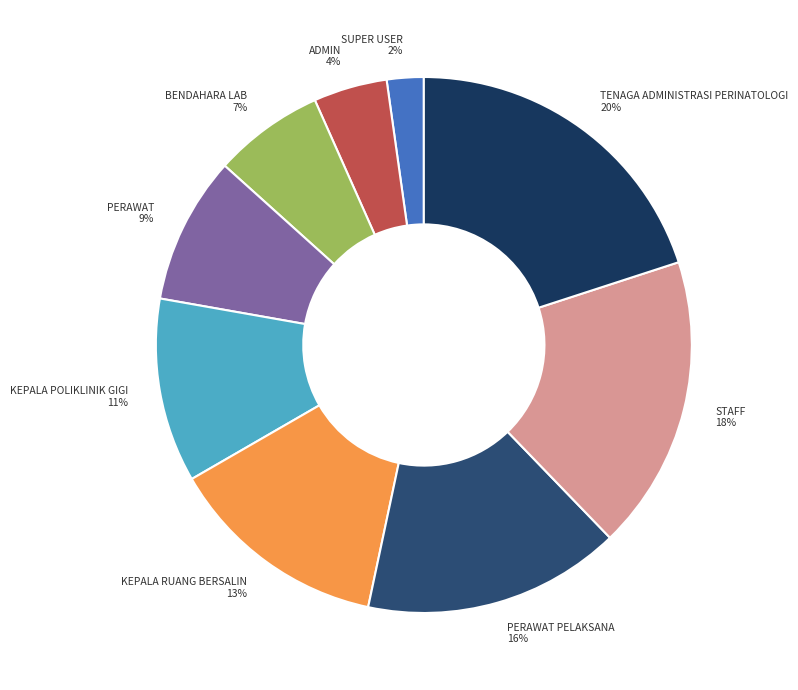

Count the number of slices in the pie.

9